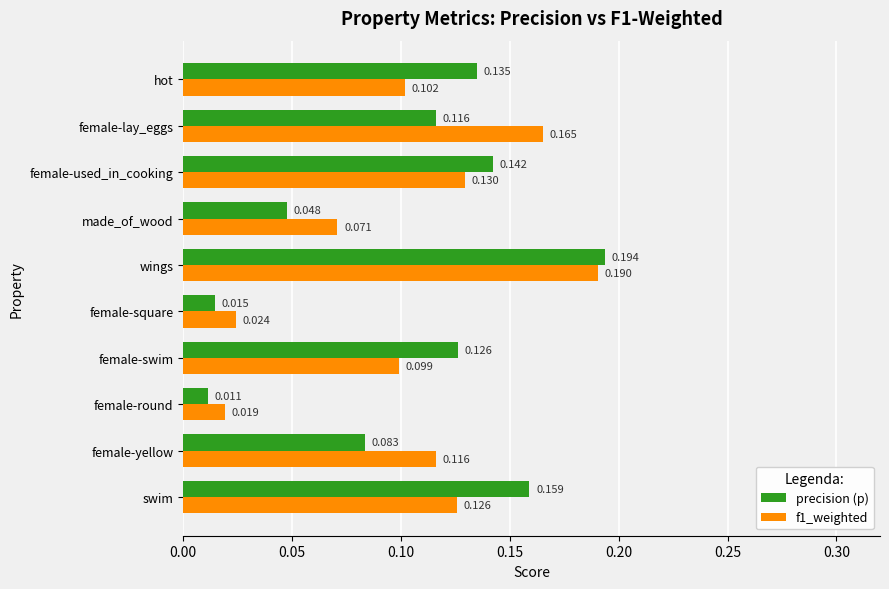

Is the value of f1_weighted at made_of_wood greater than the value of precision (p) at female-square?

Yes